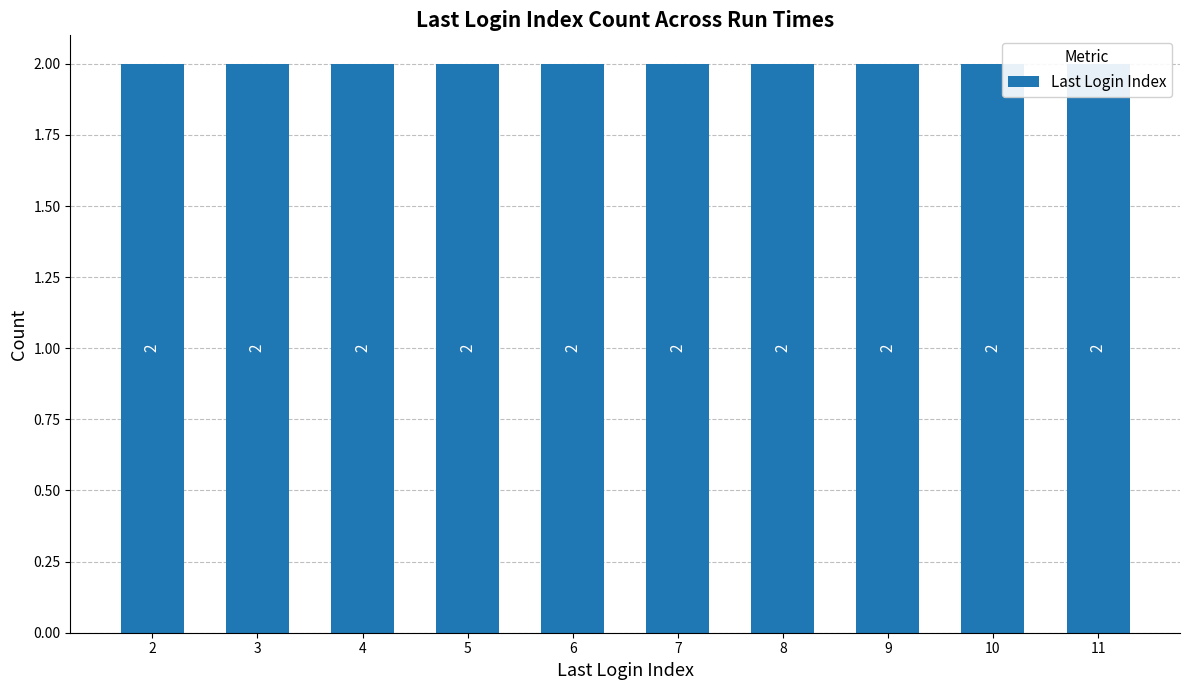

Are the bars grouped side by side (vs. stacked)?

No